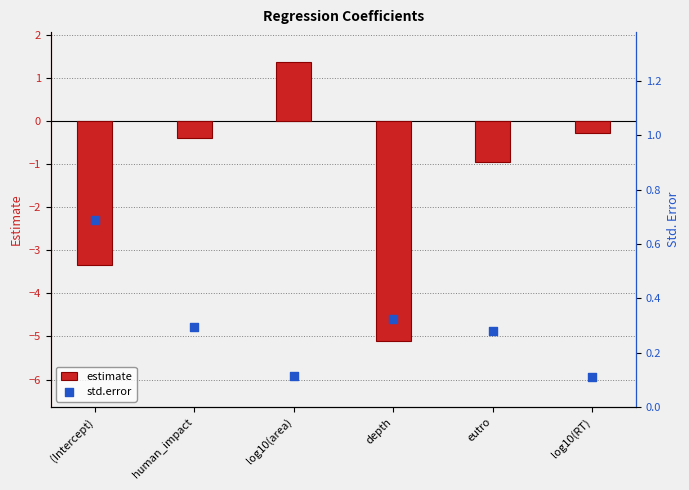

What is the total value across all series at log10(RT)?

-0.2